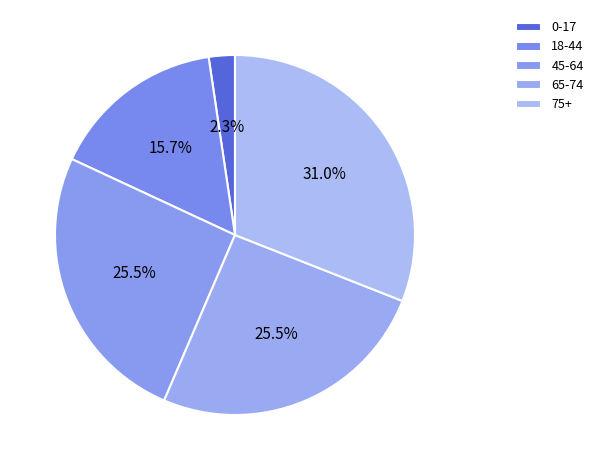

Approximately how many times larger is the value at 18-44 compared to 0-17?

6.7